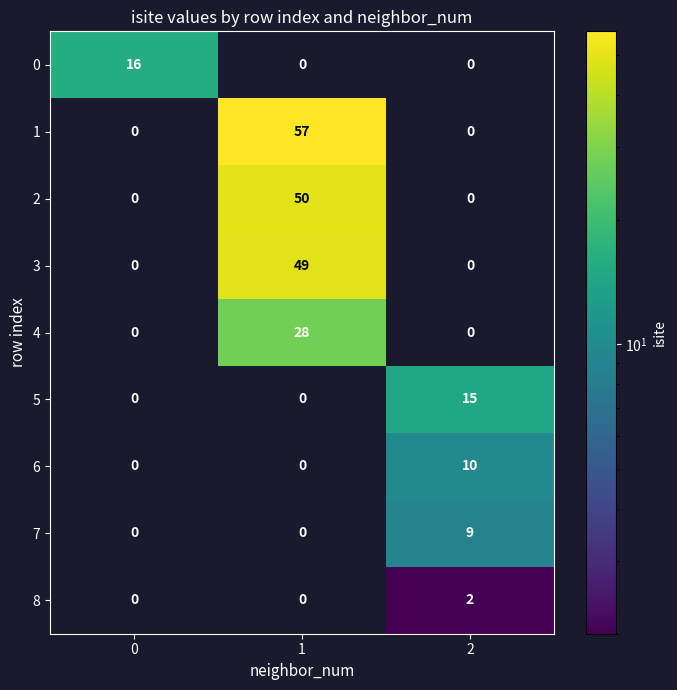

Rank the series by their maximum value, from lowest to highest.

8, 7, 6, 5, 0, 4, 3, 2, 1